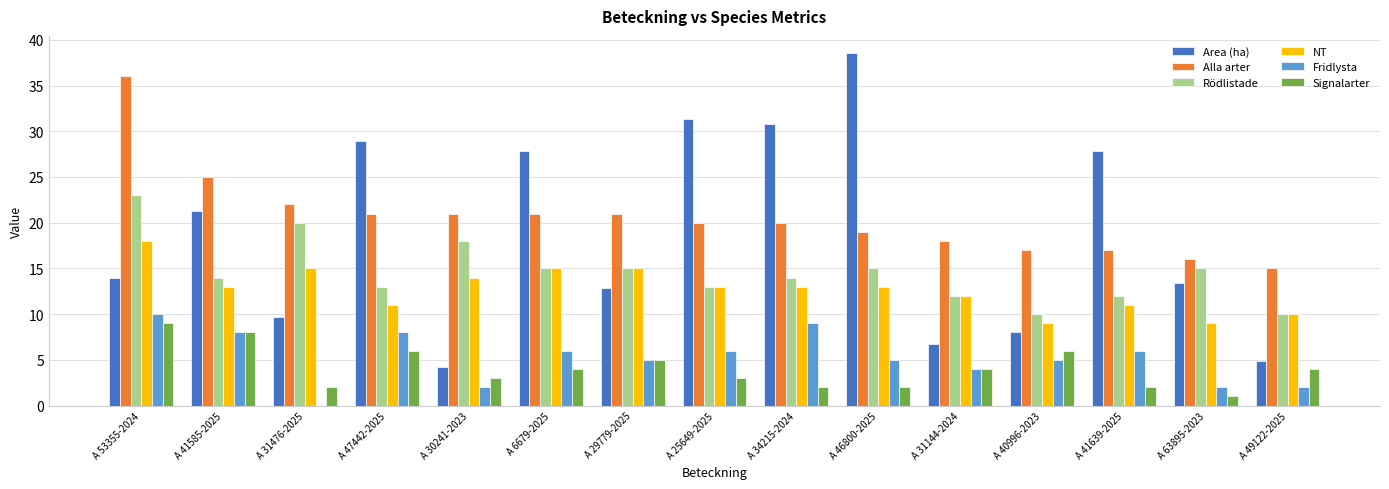

Is it true that Area (ha) equals 38.5 at A 46800-2025?

True